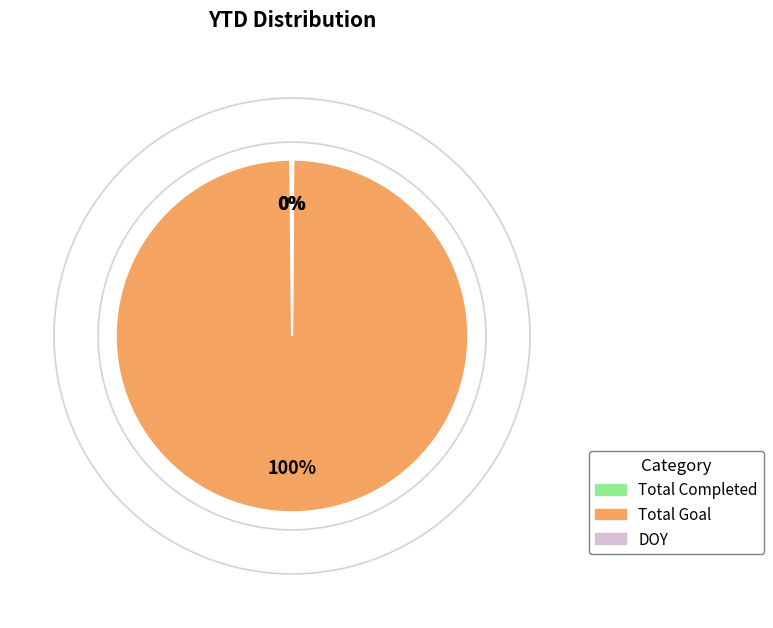

To the nearest percent, what is the difference between the largest and smallest slice percentages?

100%